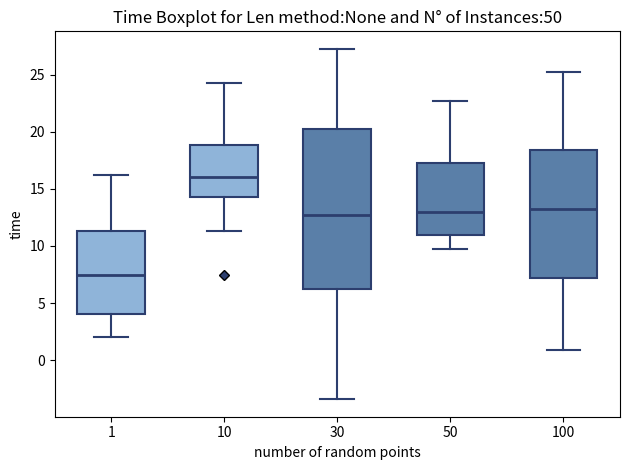

Where does the upper whisker of the box at x = 10 end on the y-axis? The values are not printed on the chart, so give them approximately, as read against the axis.

24.5